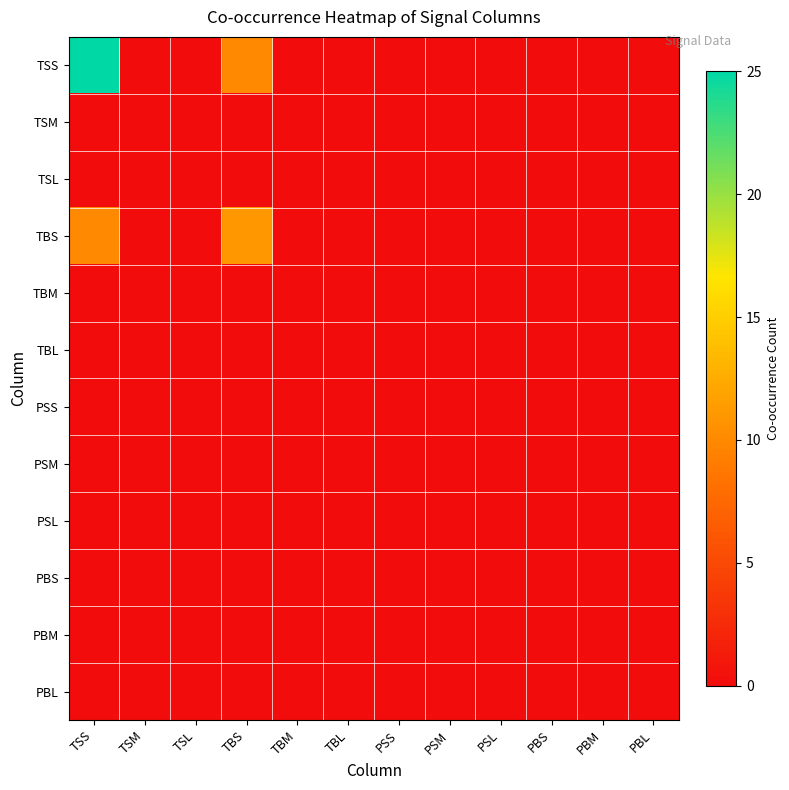

Reading left to right, extract all data points from this chart.

TSS: TSS=25	TSM=0	TSL=0	TBS=10	TBM=0	TBL=0	PSS=0	PSM=0	PSL=0	PBS=0	PBM=0	PBL=0
TSM: TSS=0	TSM=0	TSL=0	TBS=0	TBM=0	TBL=0	PSS=0	PSM=0	PSL=0	PBS=0	PBM=0	PBL=0
TSL: TSS=0	TSM=0	TSL=0	TBS=0	TBM=0	TBL=0	PSS=0	PSM=0	PSL=0	PBS=0	PBM=0	PBL=0
TBS: TSS=10	TSM=0	TSL=0	TBS=11	TBM=0	TBL=0	PSS=0	PSM=0	PSL=0	PBS=0	PBM=0	PBL=0
TBM: TSS=0	TSM=0	TSL=0	TBS=0	TBM=0	TBL=0	PSS=0	PSM=0	PSL=0	PBS=0	PBM=0	PBL=0
TBL: TSS=0	TSM=0	TSL=0	TBS=0	TBM=0	TBL=0	PSS=0	PSM=0	PSL=0	PBS=0	PBM=0	PBL=0
PSS: TSS=0	TSM=0	TSL=0	TBS=0	TBM=0	TBL=0	PSS=0	PSM=0	PSL=0	PBS=0	PBM=0	PBL=0
PSM: TSS=0	TSM=0	TSL=0	TBS=0	TBM=0	TBL=0	PSS=0	PSM=0	PSL=0	PBS=0	PBM=0	PBL=0
PSL: TSS=0	TSM=0	TSL=0	TBS=0	TBM=0	TBL=0	PSS=0	PSM=0	PSL=0	PBS=0	PBM=0	PBL=0
PBS: TSS=0	TSM=0	TSL=0	TBS=0	TBM=0	TBL=0	PSS=0	PSM=0	PSL=0	PBS=0	PBM=0	PBL=0
PBM: TSS=0	TSM=0	TSL=0	TBS=0	TBM=0	TBL=0	PSS=0	PSM=0	PSL=0	PBS=0	PBM=0	PBL=0
PBL: TSS=0	TSM=0	TSL=0	TBS=0	TBM=0	TBL=0	PSS=0	PSM=0	PSL=0	PBS=0	PBM=0	PBL=0